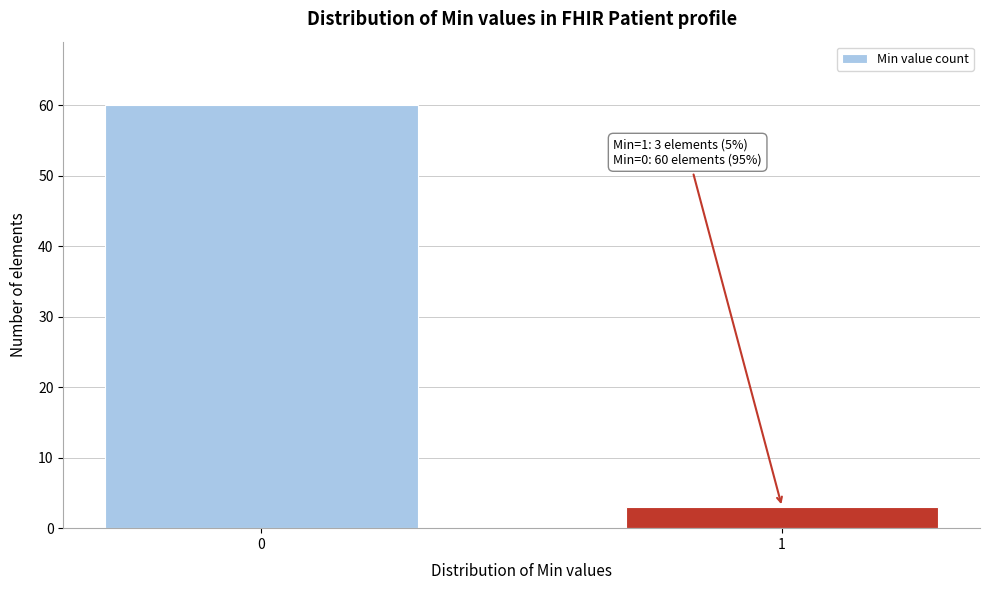

Reading left to right, what are all the values shown in this chart?

0=60	1=3